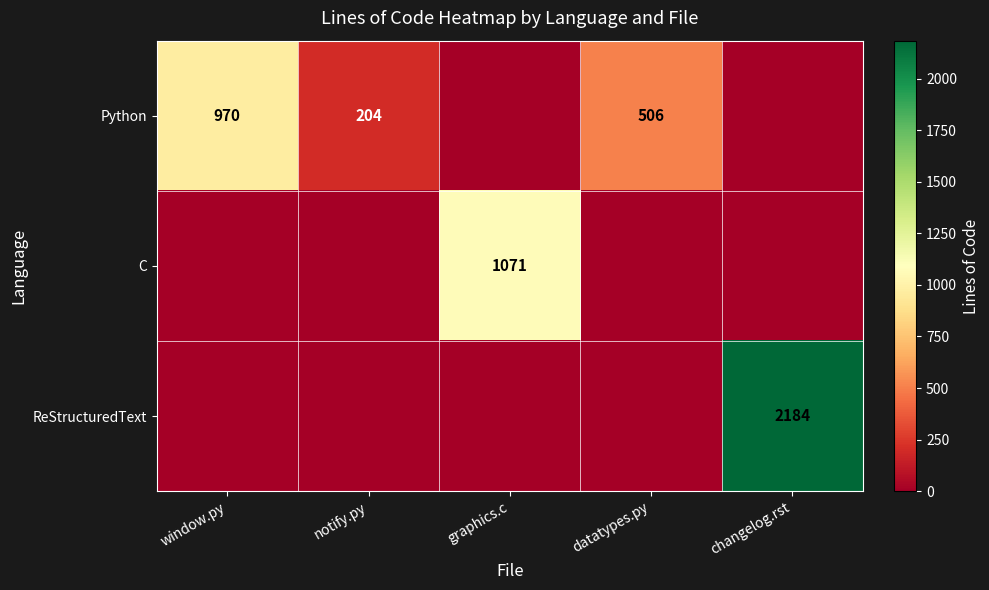

True or false: ReStructuredText has a value of 2184 at changelog.rst.

True